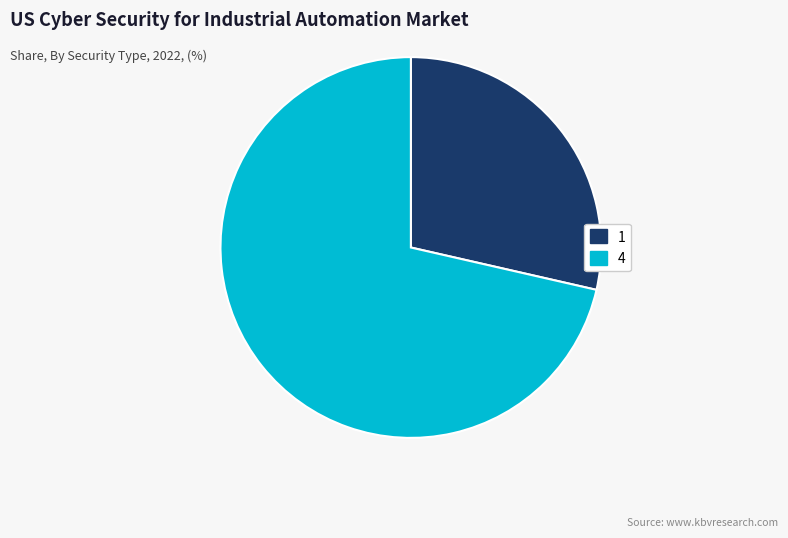

Which slice is the largest?

4